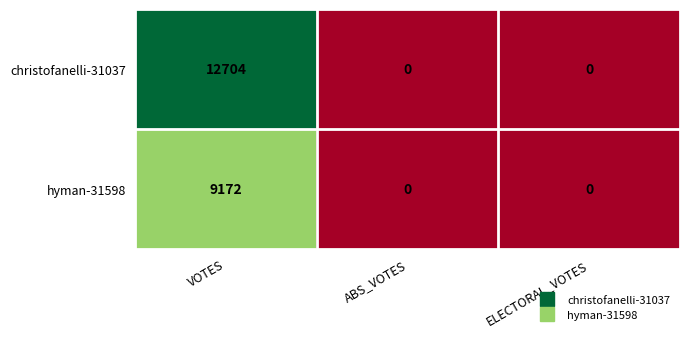

How many christofanelli-31037 values are between 0 and 12704?

3